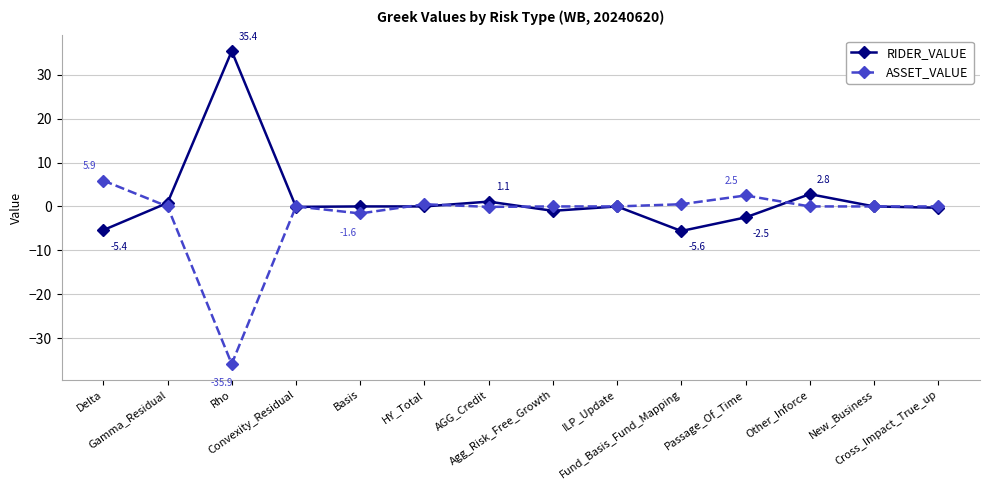

Where does the ASSET_VALUE series first go above 0?

Delta